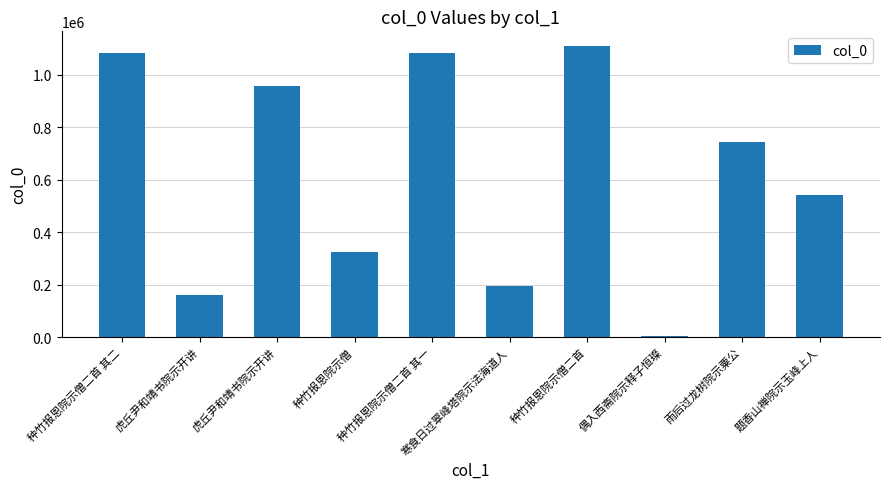

Which has a higher value, 偶入西斋院示释子恒璨 or 雨后过龙树院示粟公?

雨后过龙树院示粟公